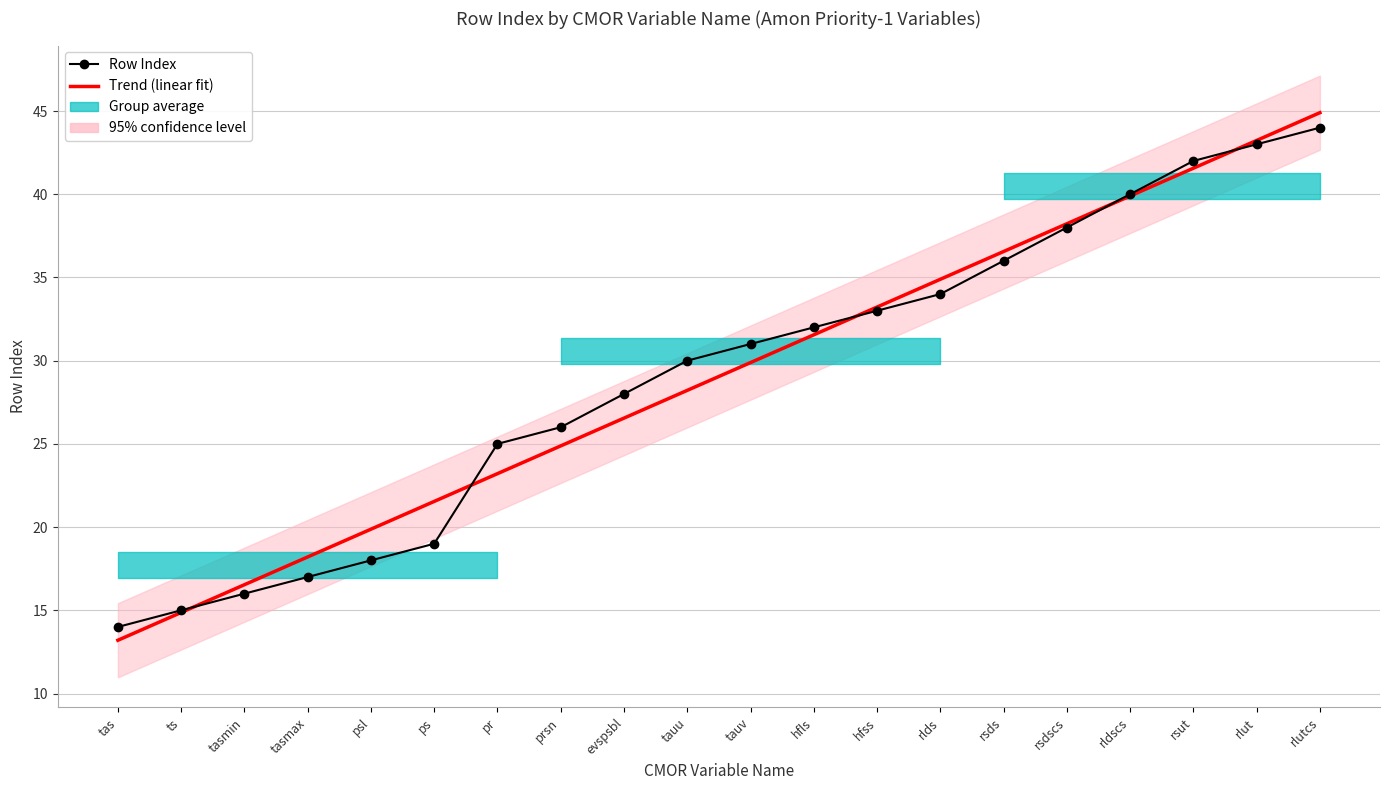

Where is Trend (linear fit) nearest to the value 29?

tauu